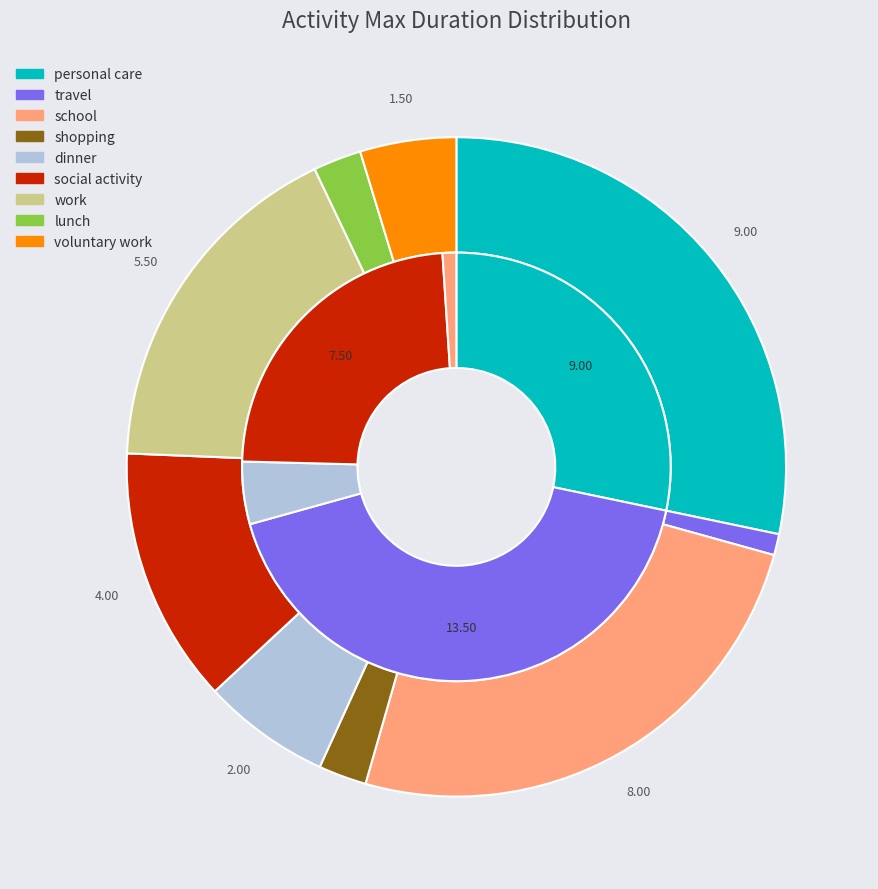

To the nearest percent, what percentage of the pie is school?

25%